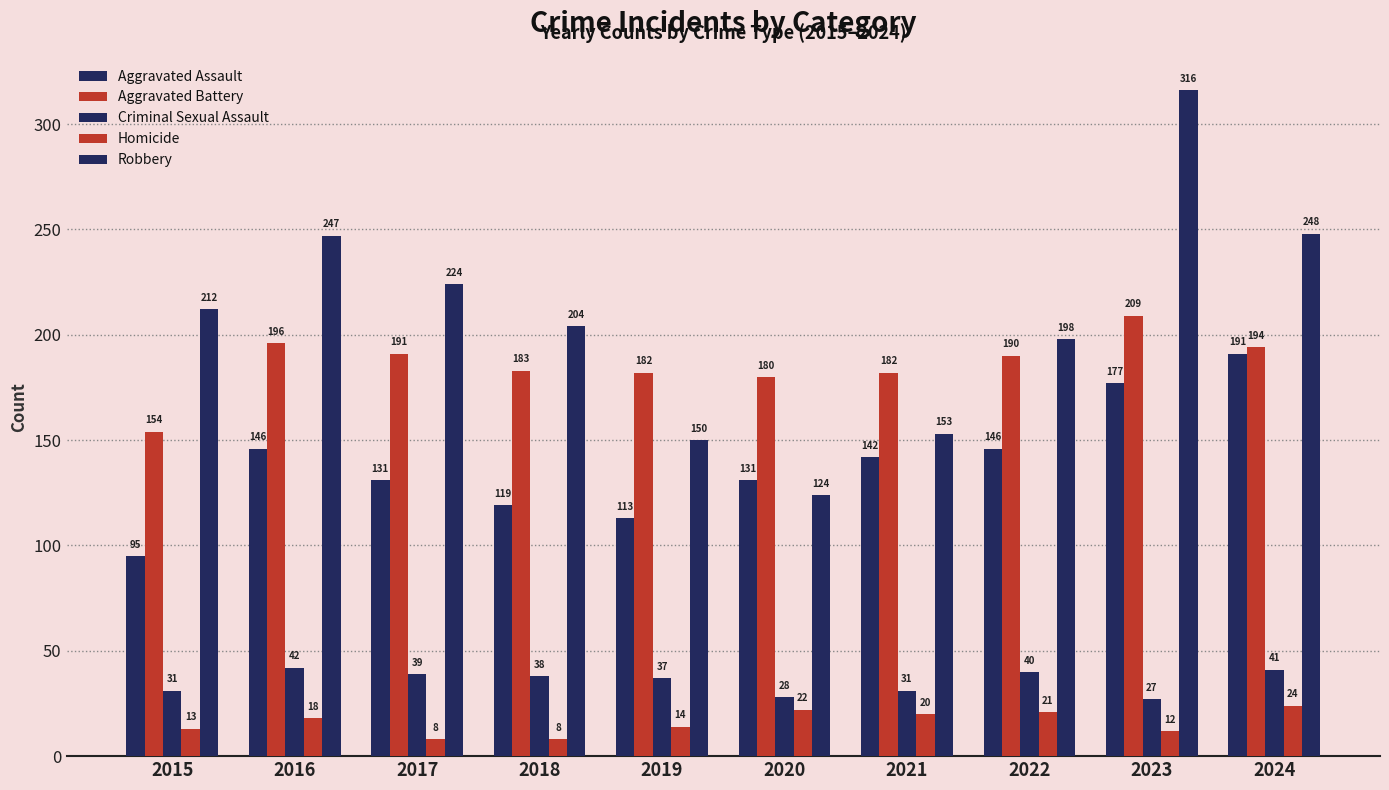

How many groups of bars are there?

10